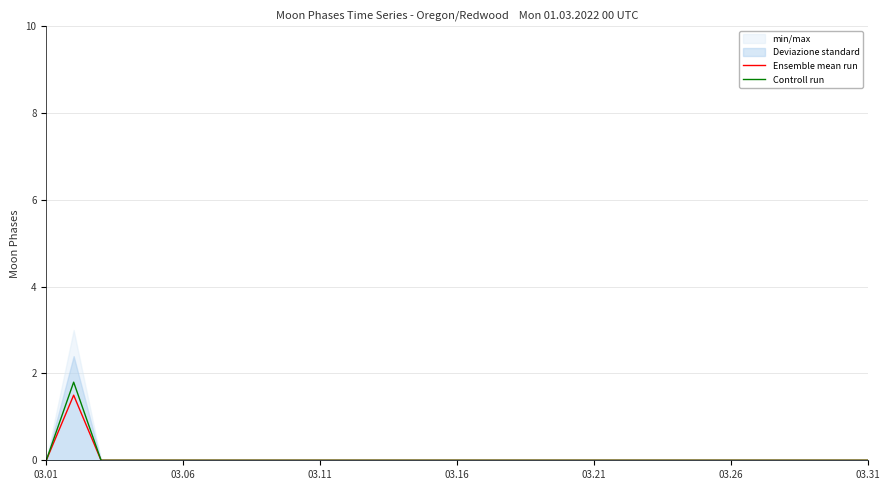

List the series in order of their peak value, lowest first.

Ensemble mean run, Controll run